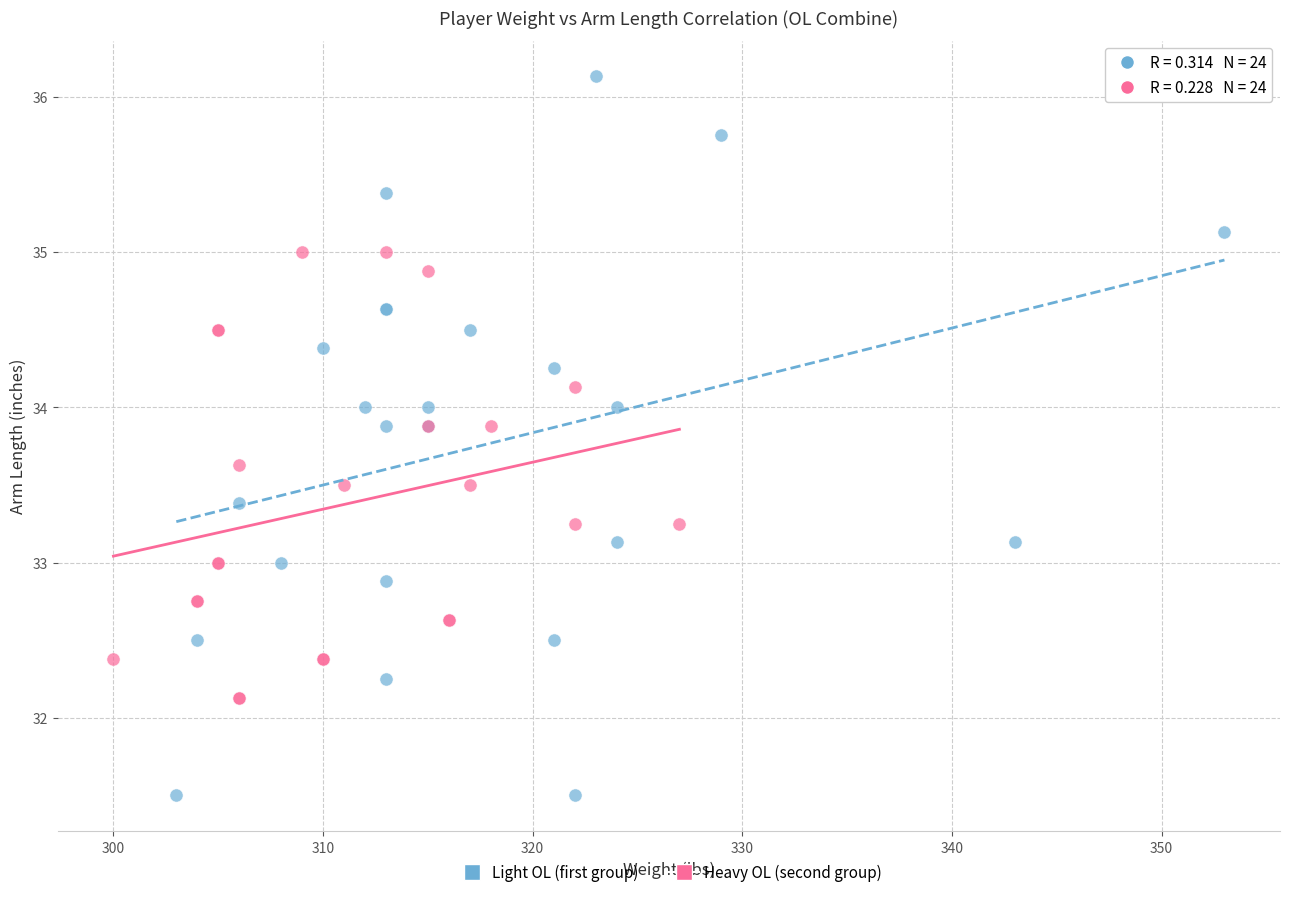

Which series has the widest spread of Y values?

Light OL (first group)